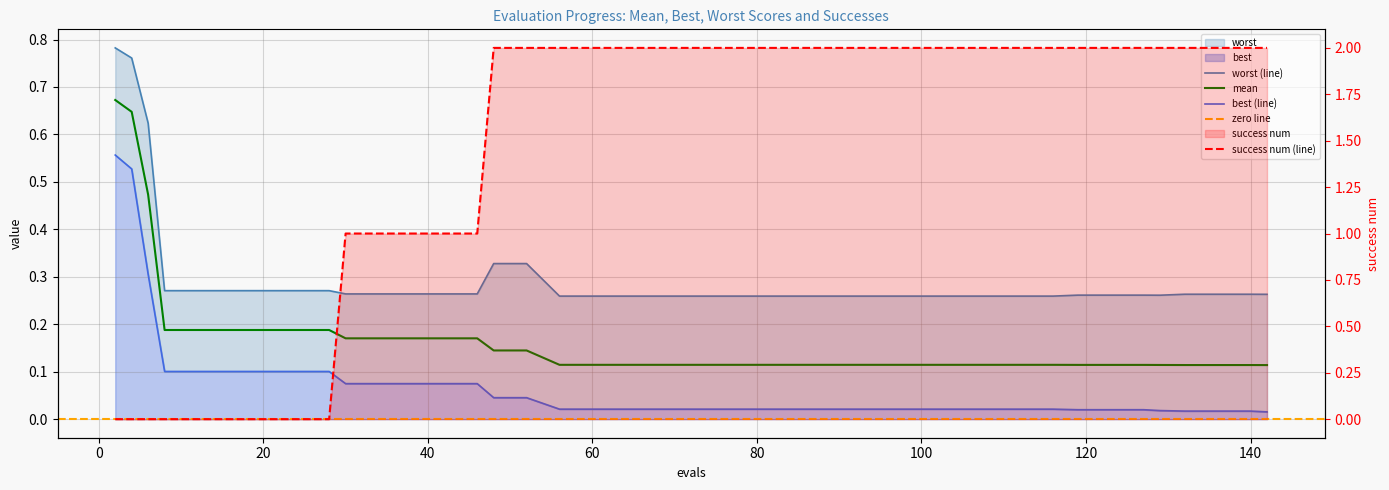

What is the difference between the second highest and second lowest values in the worst series?

0.5